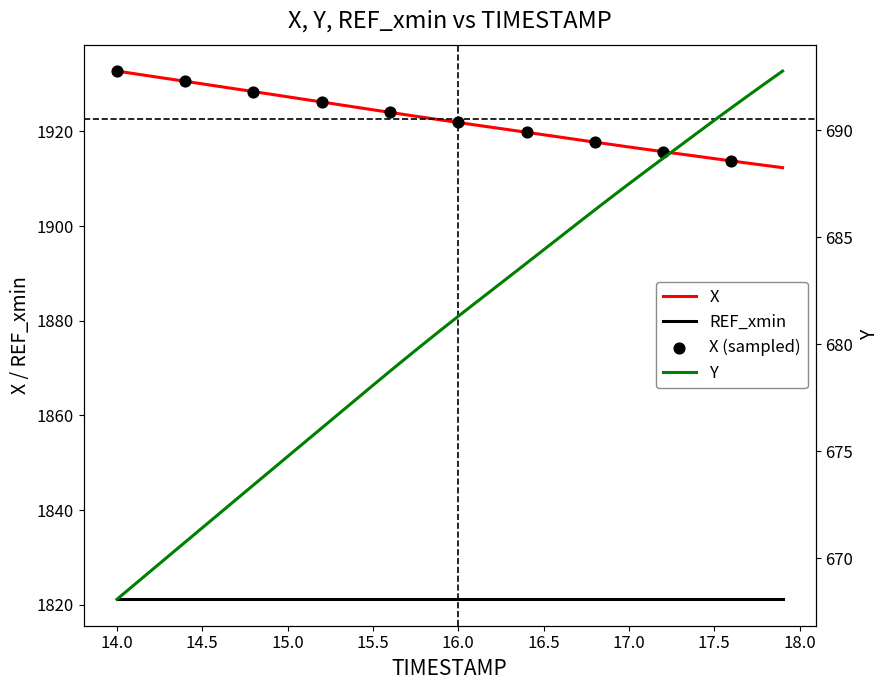

Which series has the largest total across all categories?

X